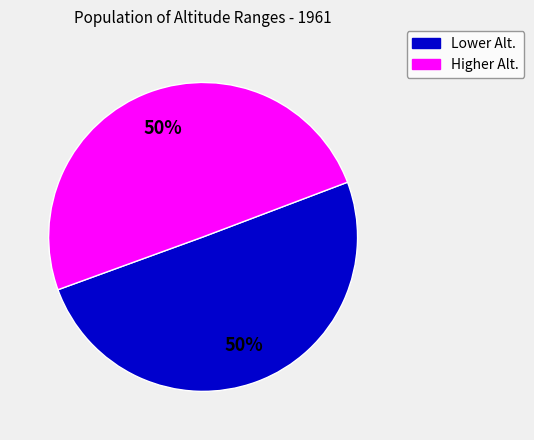

What is the ratio of the value at Higher Alt. to the value at Lower Alt.?

1.0